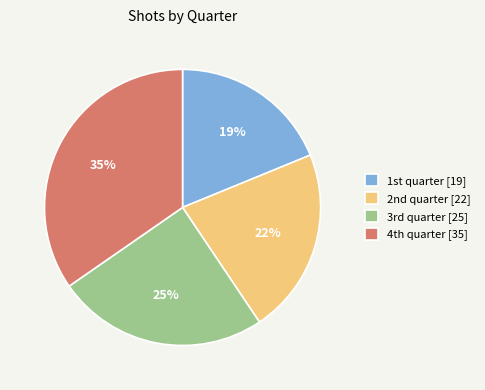

Which category has the biggest portion of the pie?

4th quarter